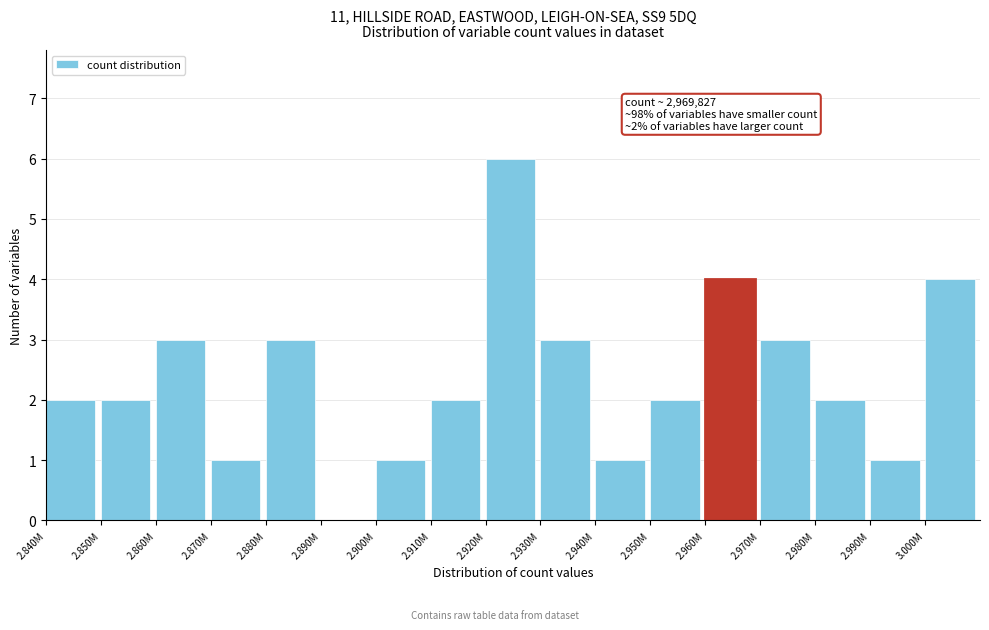

Reading left to right, what are all the values shown in this chart?

2.840M=2	2.850M=2	2.860M=3	2.870M=1	2.880M=3	2.890M=0	2.900M=1	2.910M=2	2.920M=6	2.930M=3	2.940M=1	2.950M=2	2.960M=4	2.970M=3	2.980M=2	2.990M=1	3.000M=4